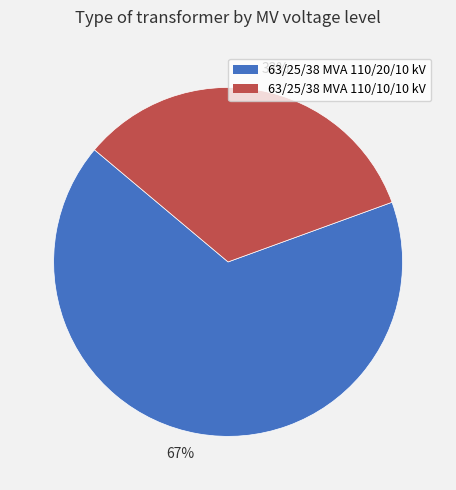

The 63/25/38 MVA 110/10/10 kV slice represents 33% of the pie. True or false?

True